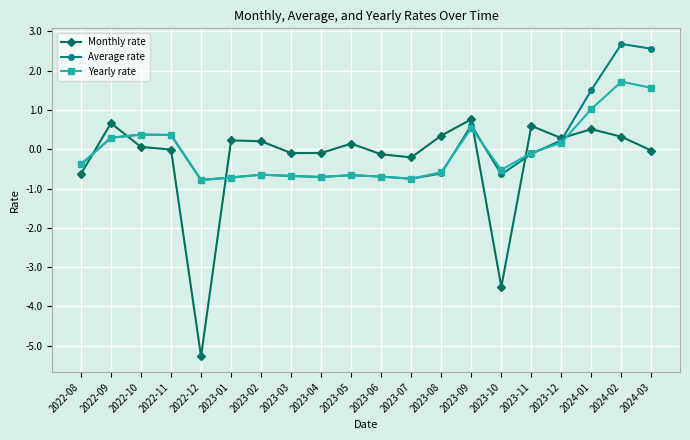

What is the difference between the Yearly rate values at 2022-08 and 2024-01?

1.4